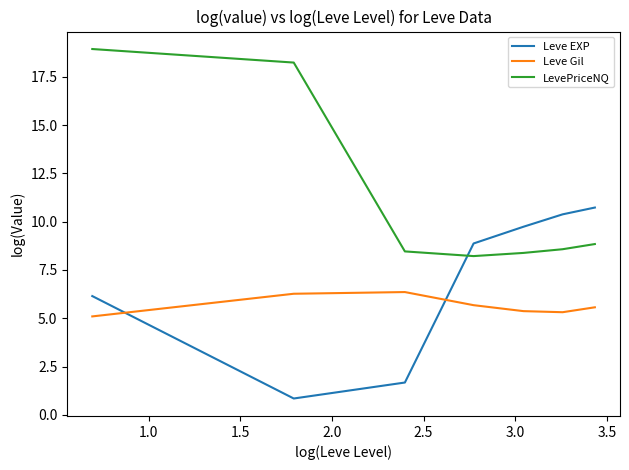

What is the difference between the maximum and second lowest values in the LevePriceNQ series?

10.6